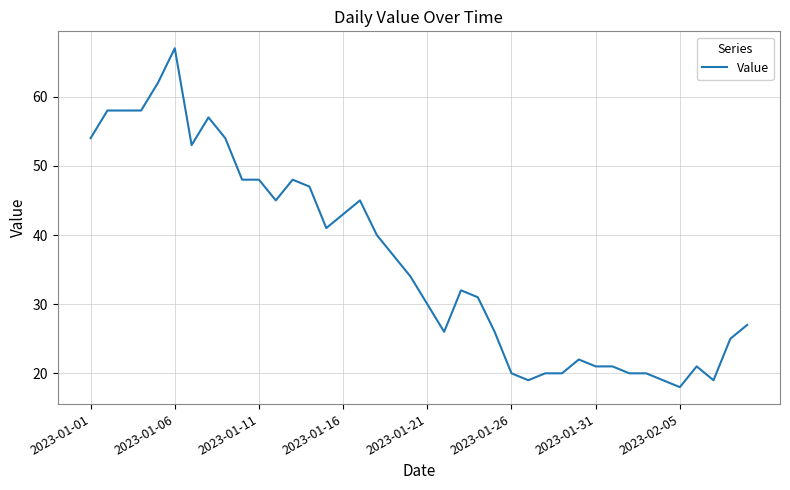

What is the maximum value shown in the chart?

67